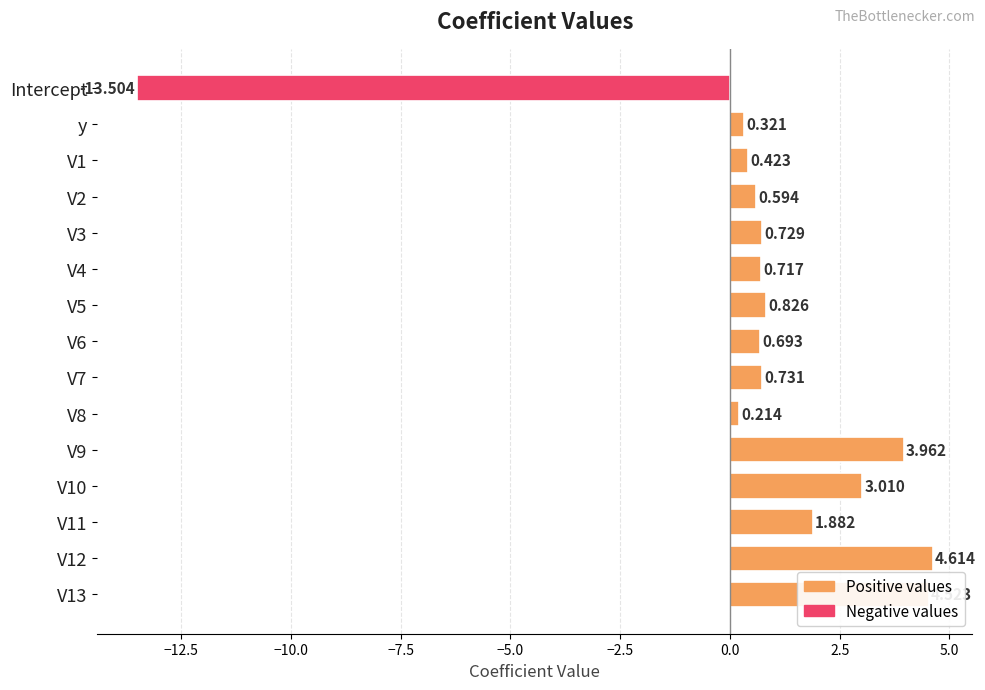

What is the greatest value displayed?

4.6